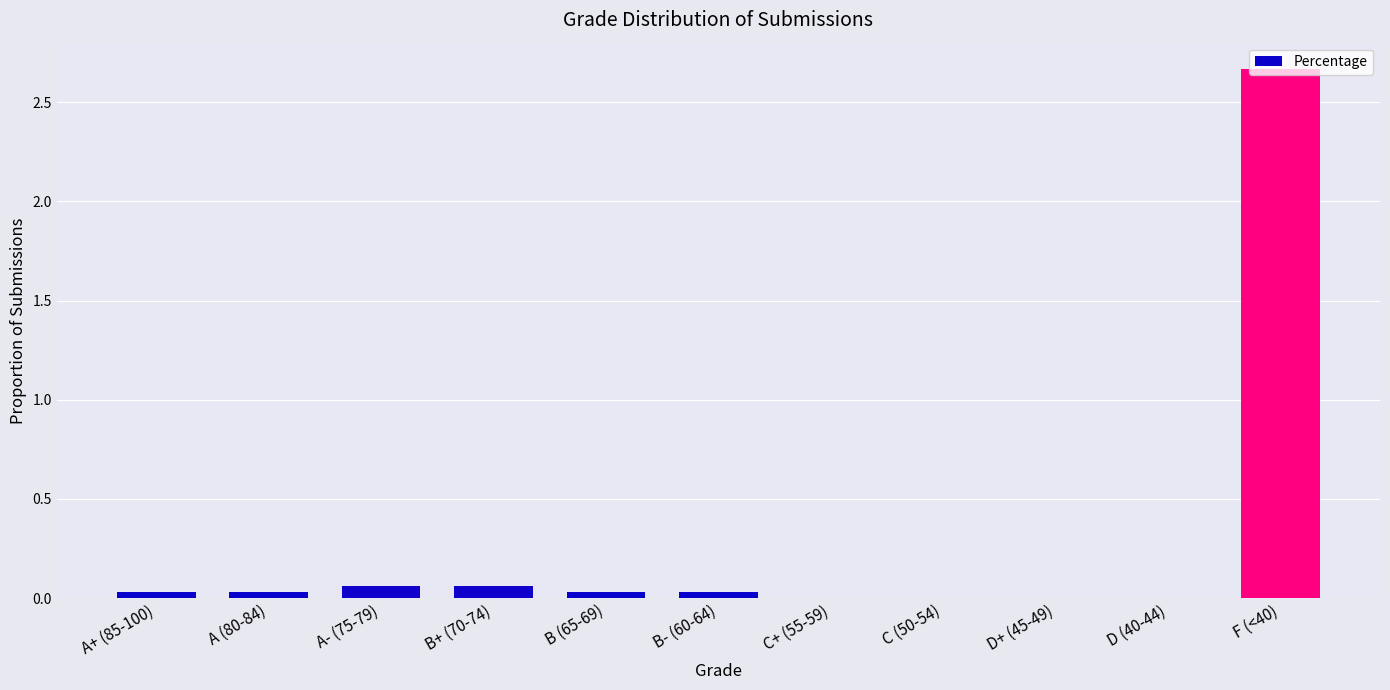

The chart shows a value of 0.0 at A (80-84). True or false?

True